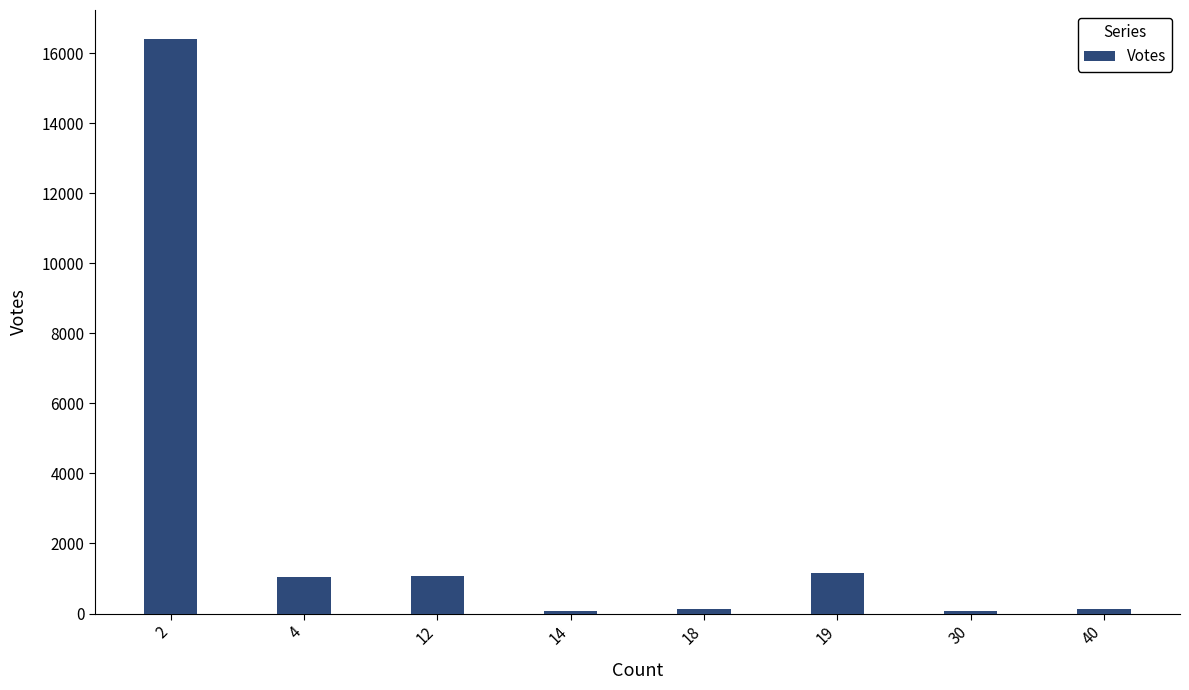

What value does the data have at 18?

117